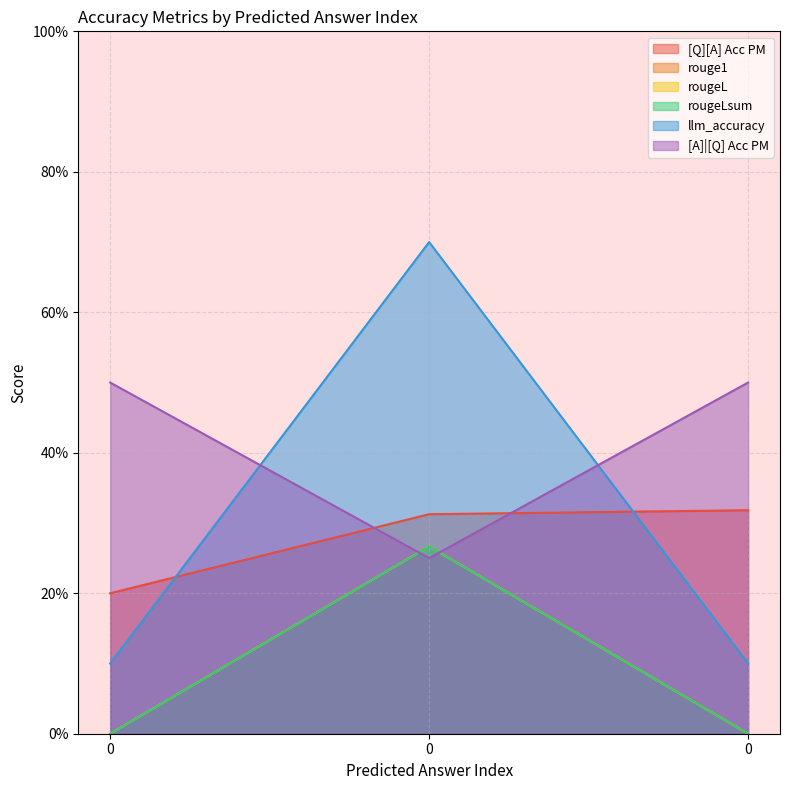

Does the chart have visible grid lines?

Yes